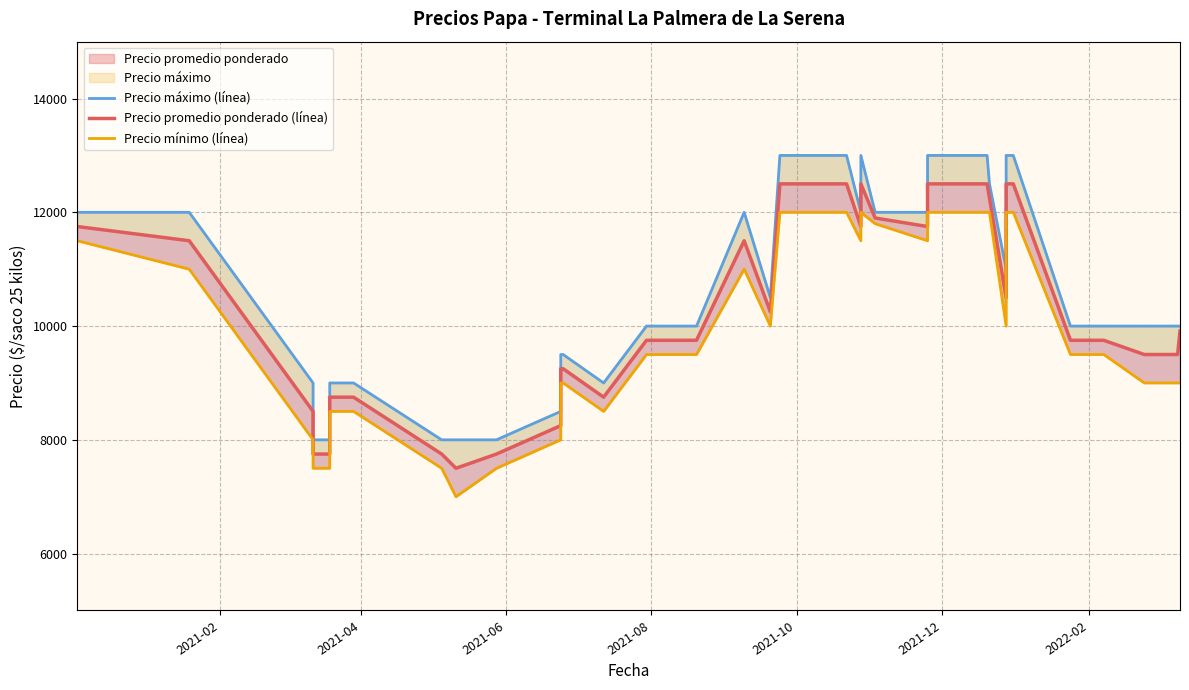

True or false: Precio promedio ponderado (línea) and Precio mínimo (línea) intersect in this chart.

False